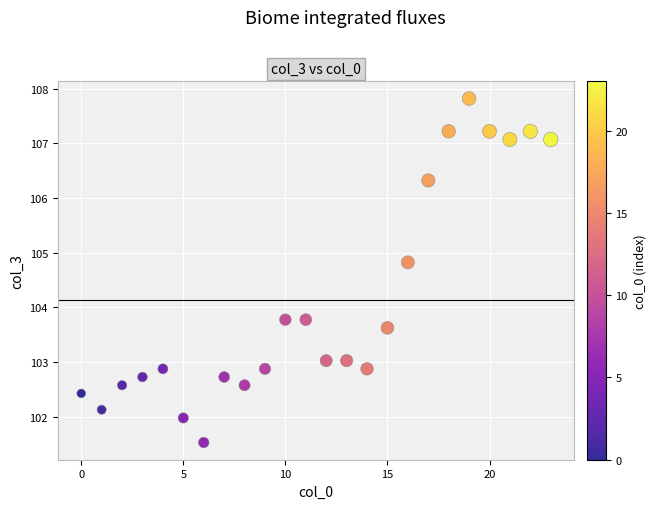

What is the range of Y values (max minus min)?

6.3